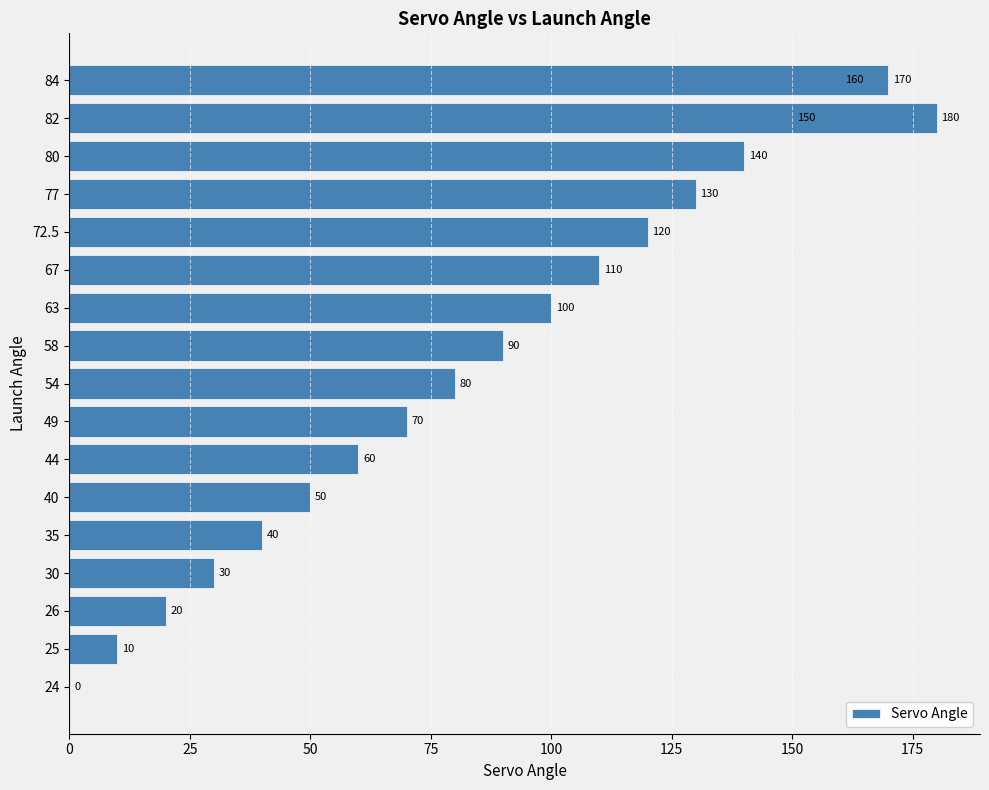

What is the difference between the maximum and second lowest values?

170